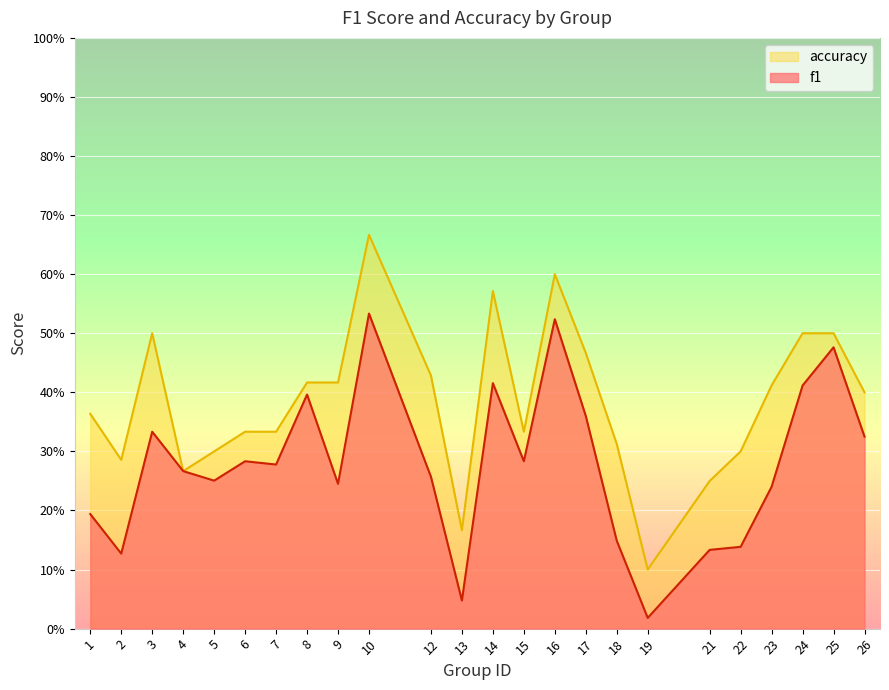

Reading left to right, extract all data points from this chart.

f1: 1=0.2	2=0.1	3=0.3	4=0.3	5=0.3	6=0.3	7=0.3	8=0.4	9=0.2	10=0.5	12=0.3	13=0.0	14=0.4	15=0.3	16=0.5	17=0.4	18=0.1	19=0.0	21=0.1	22=0.1	23=0.2	24=0.4	25=0.5	26=0.3
accuracy: 1=0.4	2=0.3	3=0.5	4=0.3	5=0.3	6=0.3	7=0.3	8=0.4	9=0.4	10=0.7	12=0.4	13=0.2	14=0.6	15=0.3	16=0.6	17=0.5	18=0.3	19=0.1	21=0.2	22=0.3	23=0.4	24=0.5	25=0.5	26=0.4